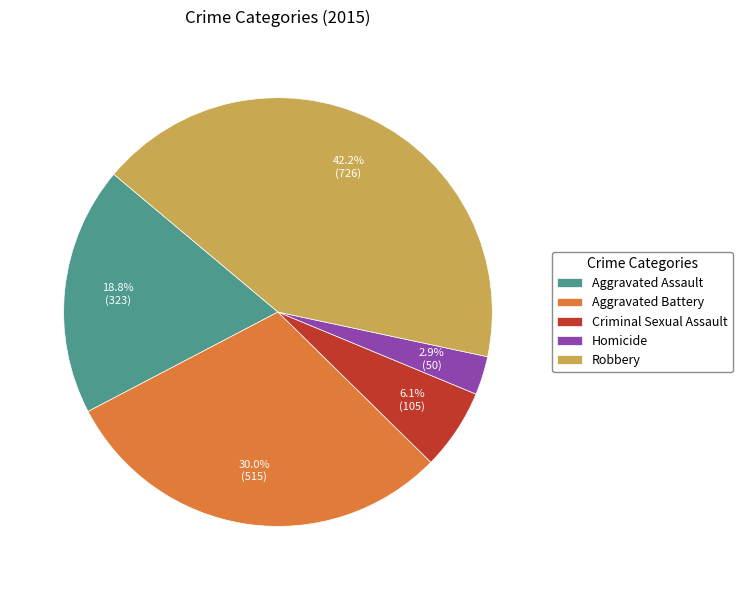

Is there a majority slice in this chart?

No